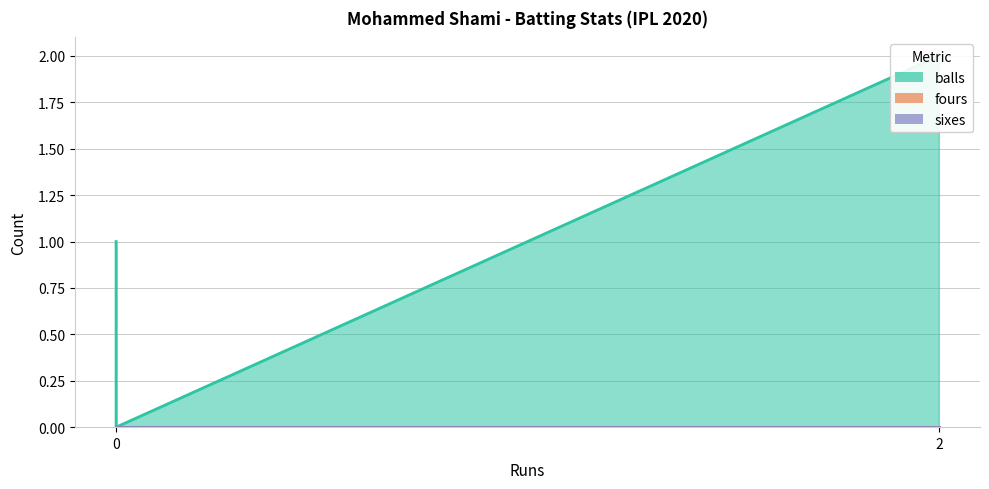

Which series has the largest range (max minus min)?

balls